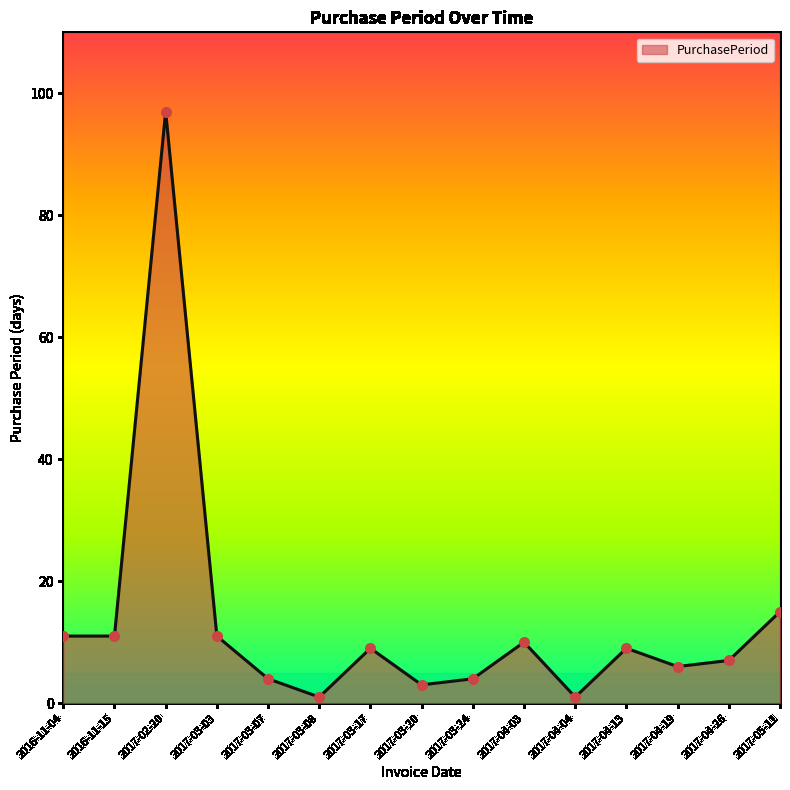

What is the change in value from 2016-11-15 to 2017-03-17?

-2